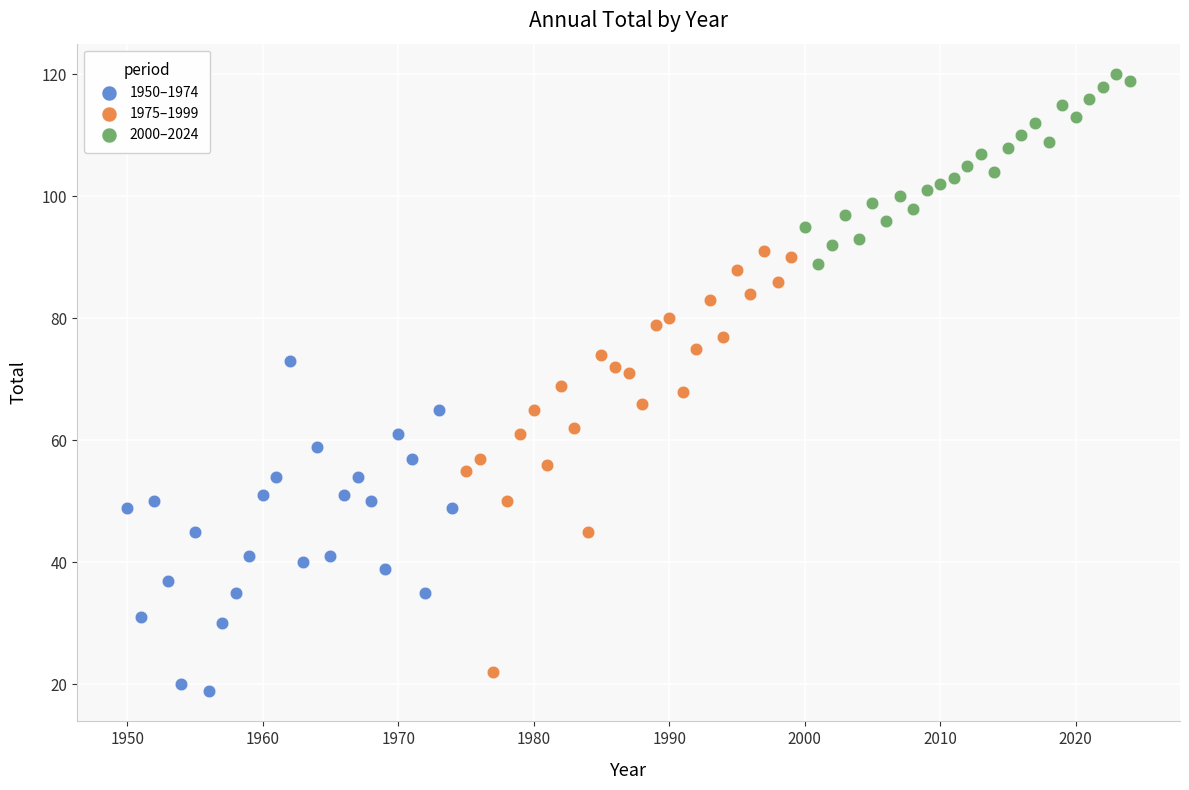

Which series reaches the maximum Y coordinate?

2000–2024